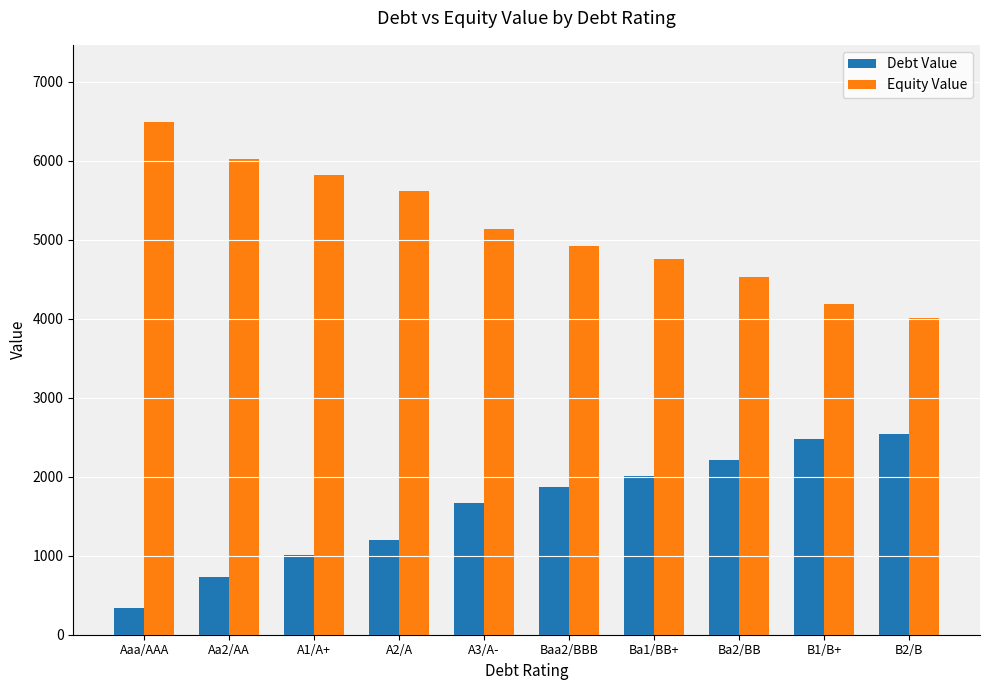

How many values in the Debt Value series are below 1873?

5